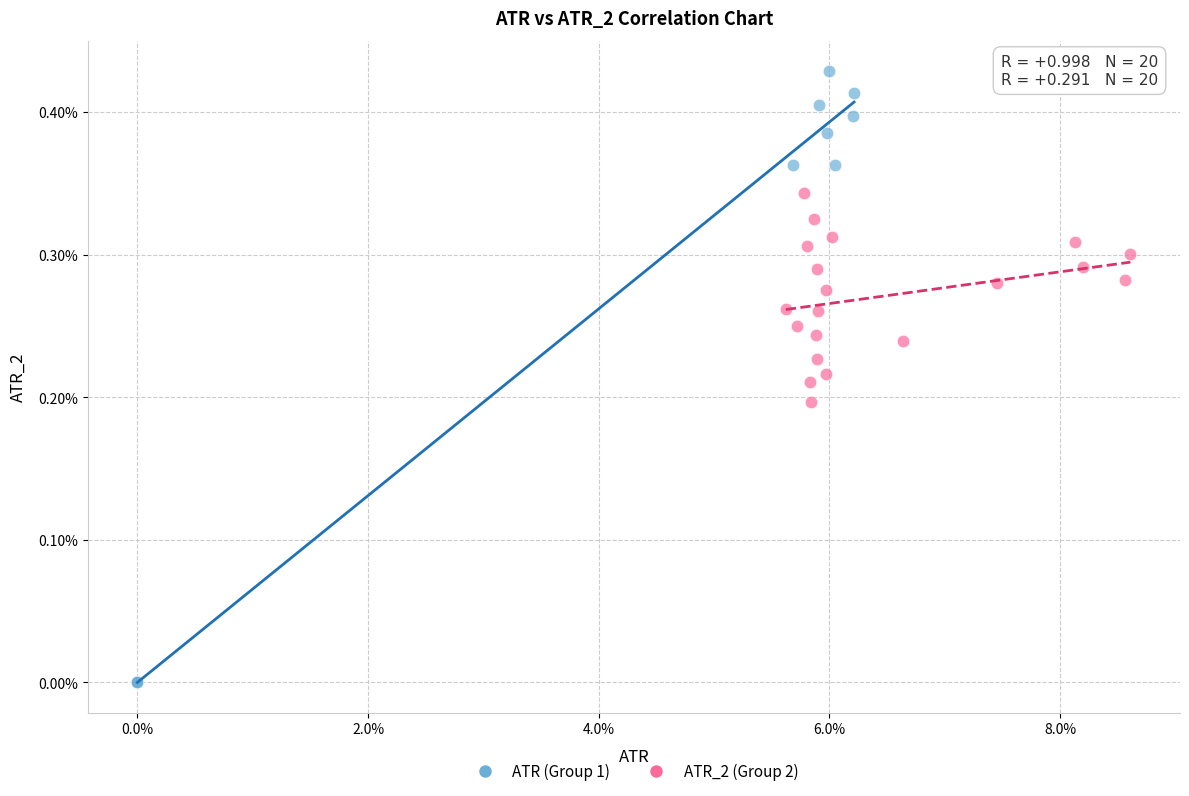

Which series has the largest Y range (max minus min)?

ATR (Group 1)